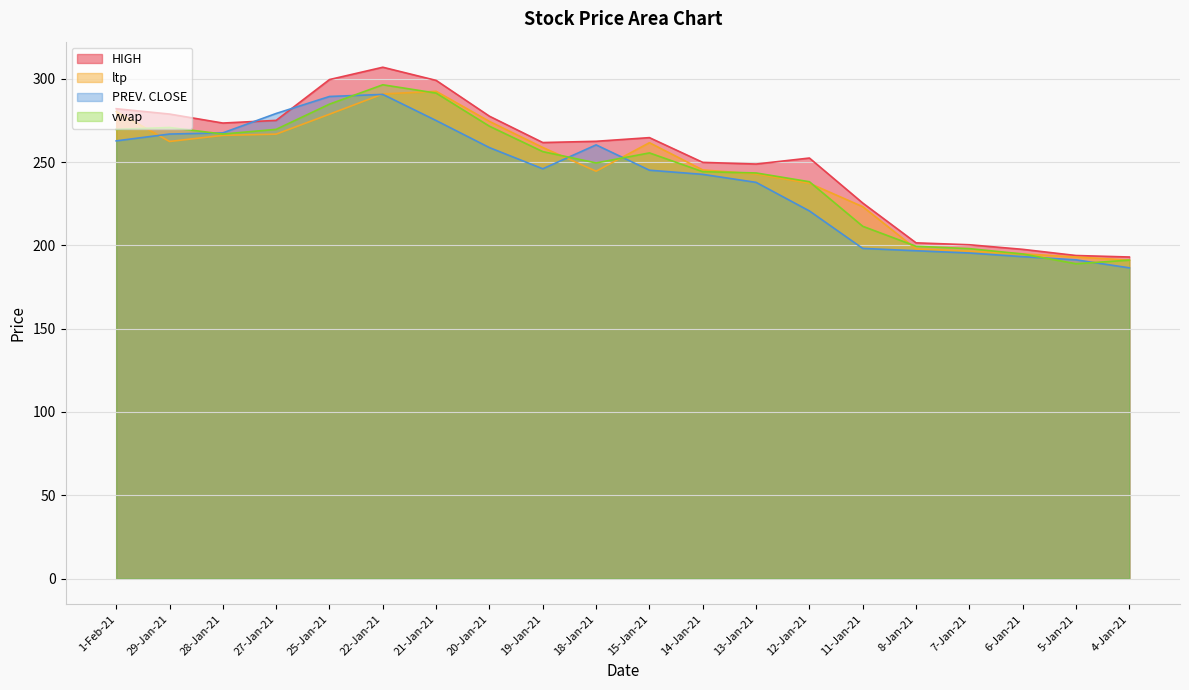

Between 15-Jan-21 and 11-Jan-21, which series saw the biggest shift?

PREV. CLOSE